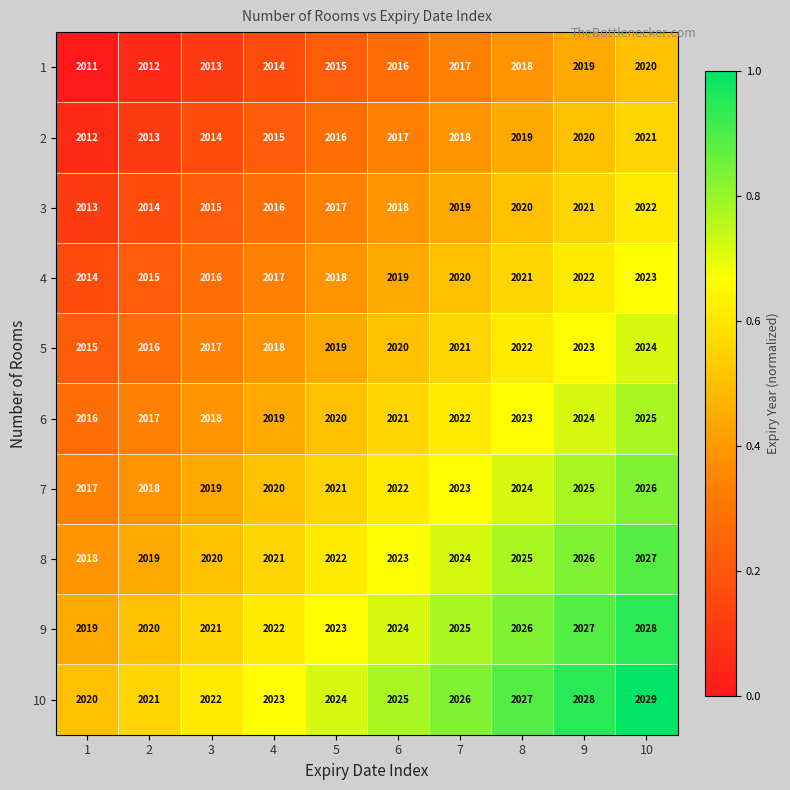

What is the sum of all 8 values?

20225